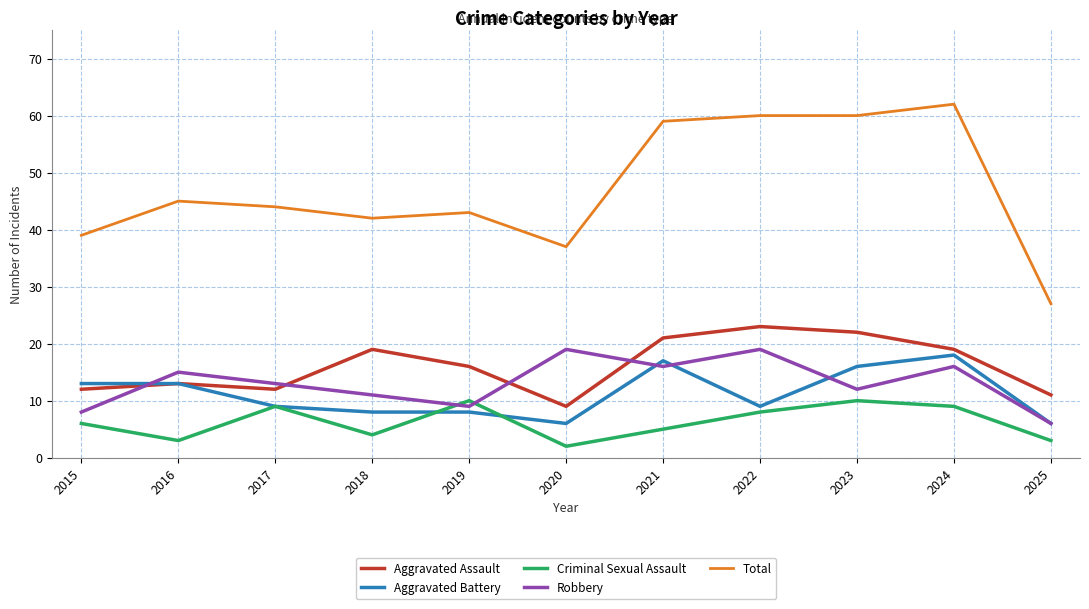

Which series changed the most between 2016 and 2023?

Total